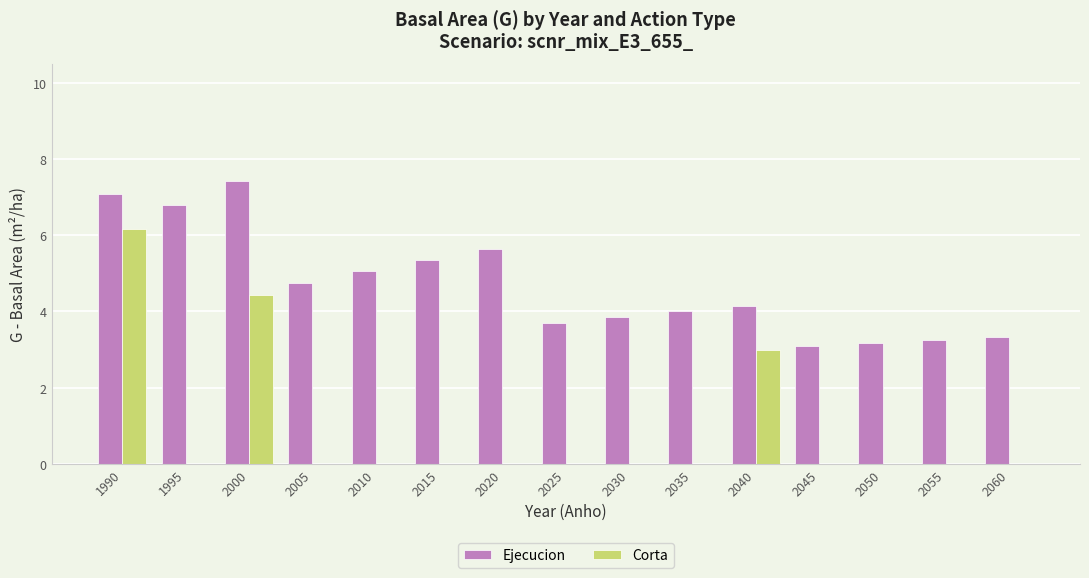

What is the difference between the Ejecucion values at 2040 and 2020?

1.5